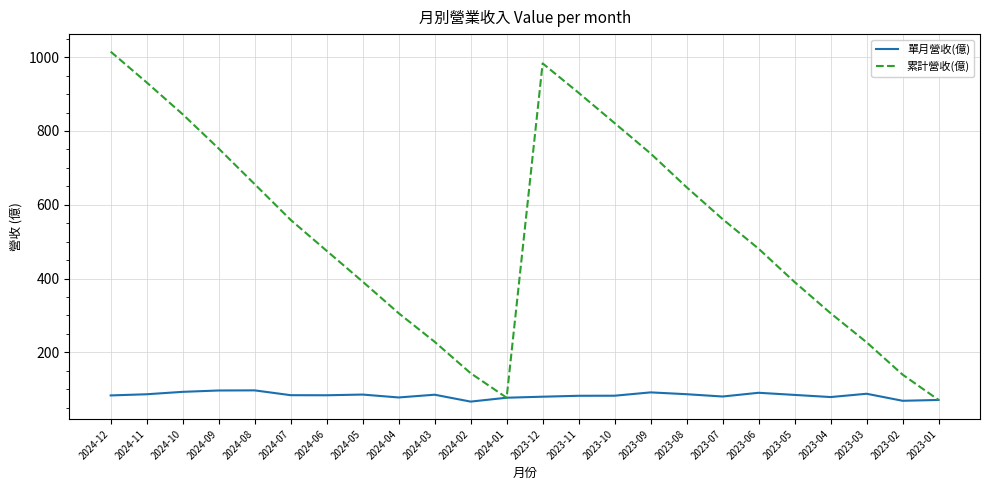

What is the minimum value shown in the chart?

66.4